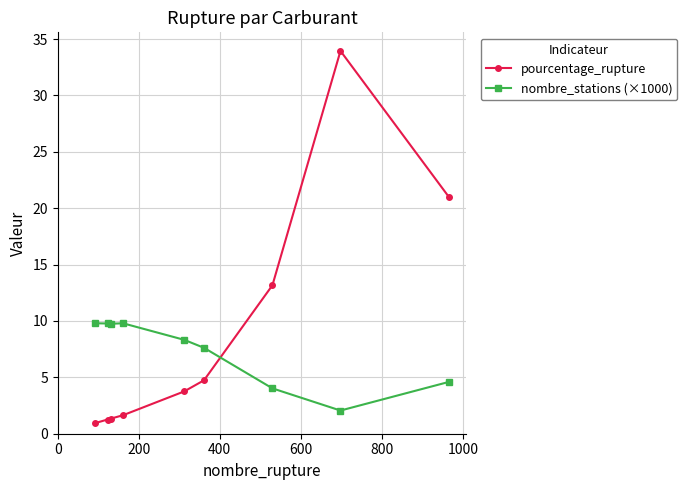

What is the sum of all nombre_stations (×1000) values?

65.7